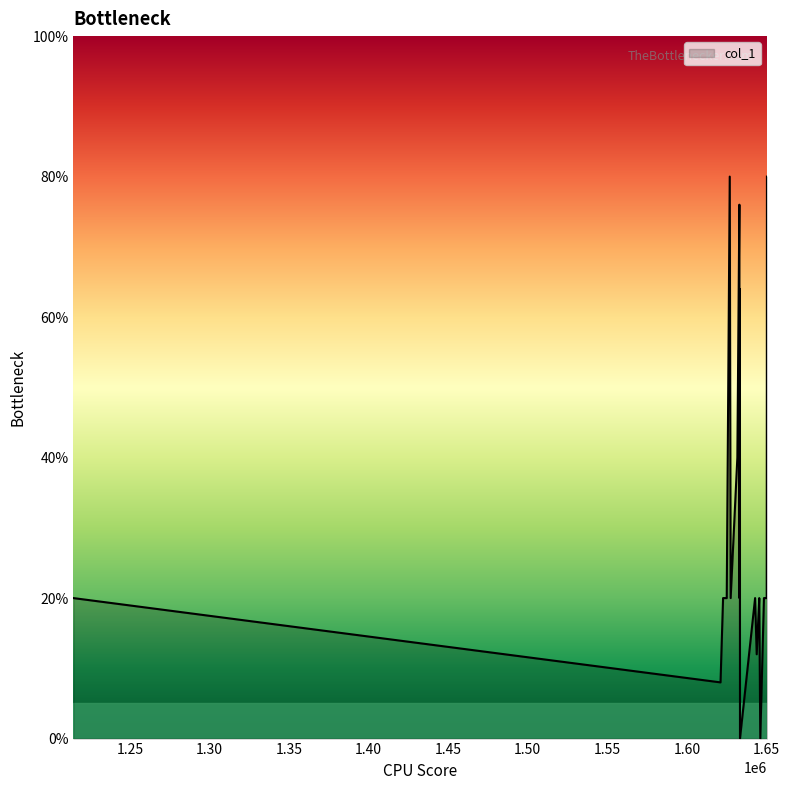

What is the maximum value shown in the chart?

80